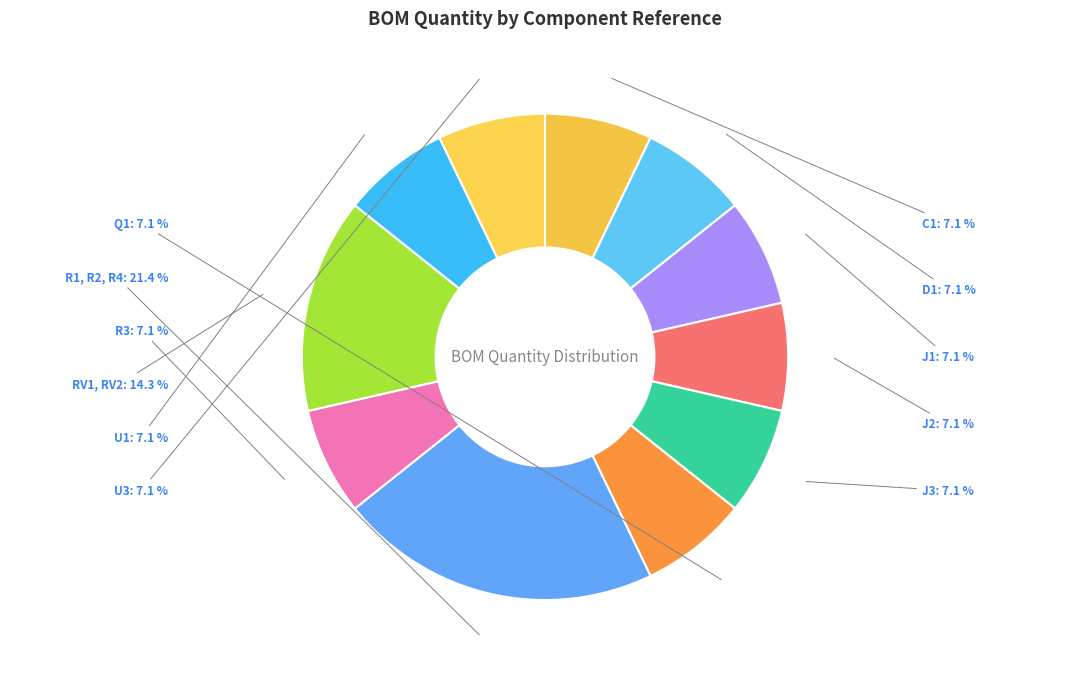

What is the total percentage of J3 and R3?

14.3%